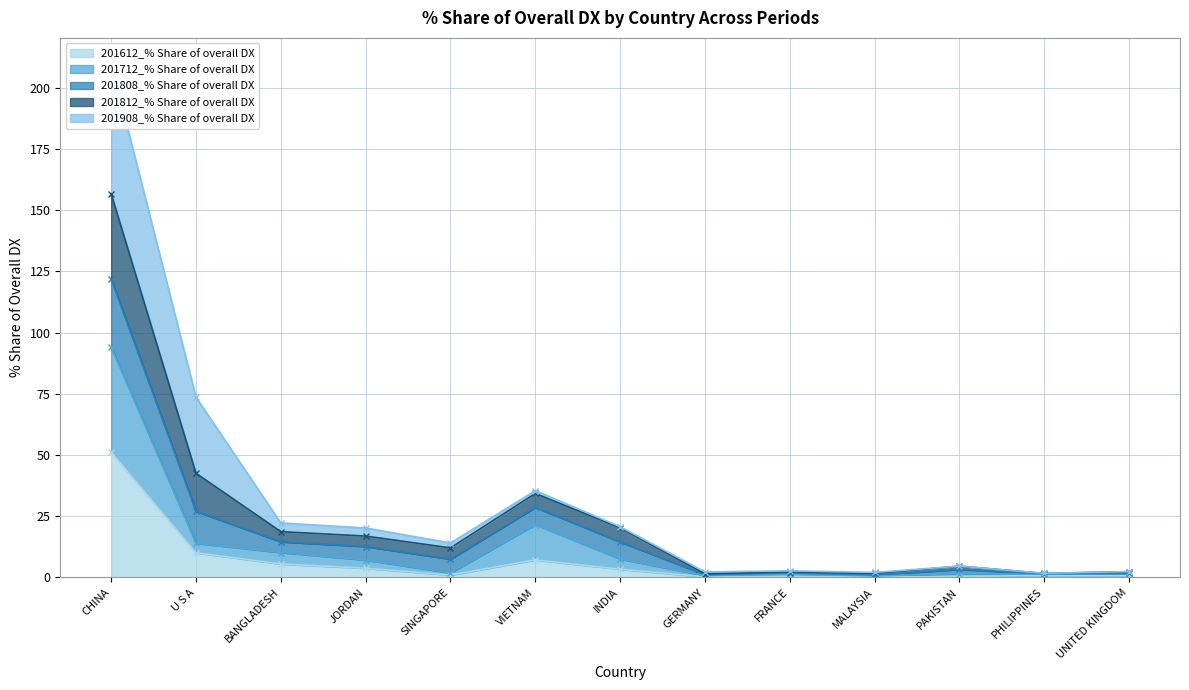

How many lines are shown in the chart?

3